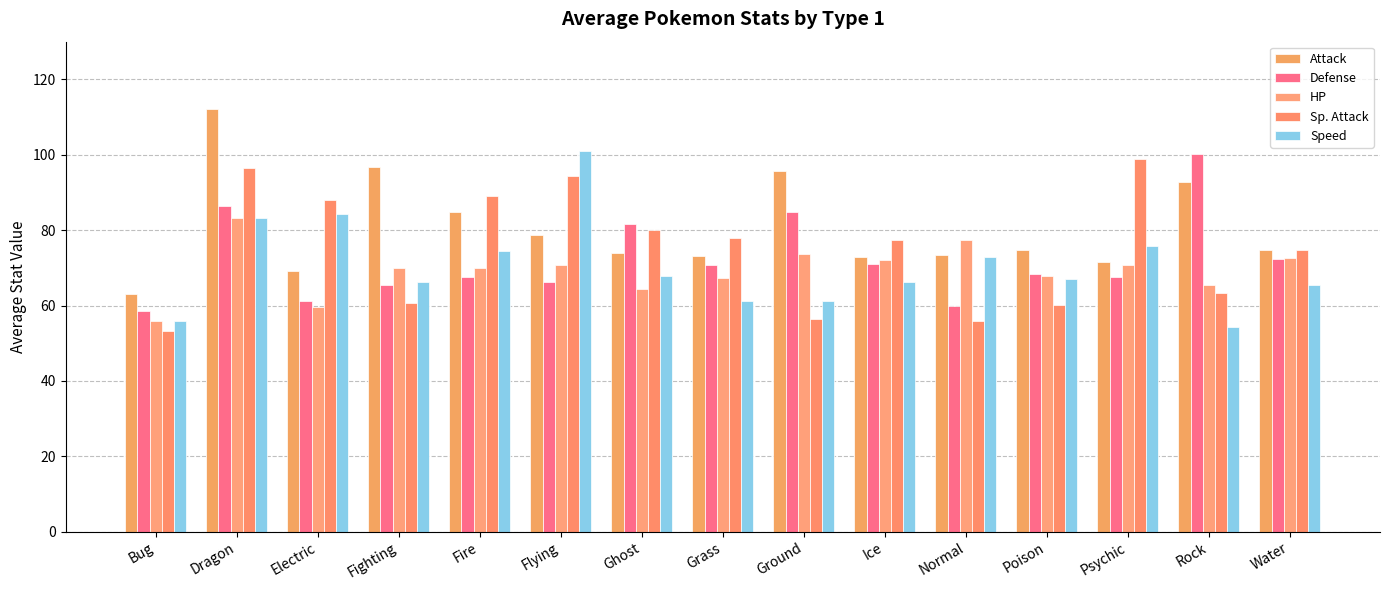

What are all the series names shown in the legend?

Attack, Defense, HP, Sp. Attack, Speed